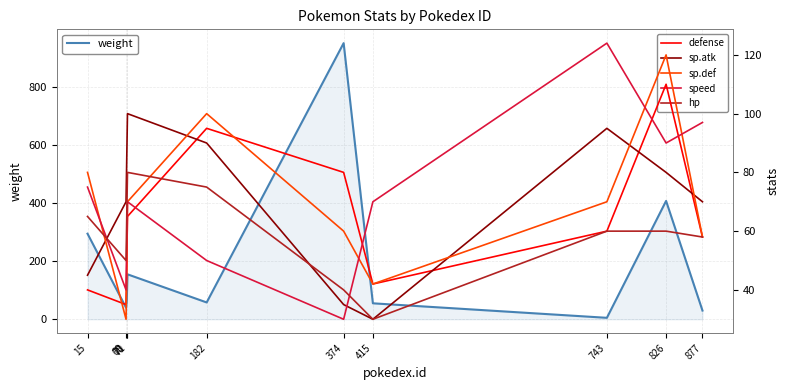

Which category has the lowest value in the sp.def series?

69